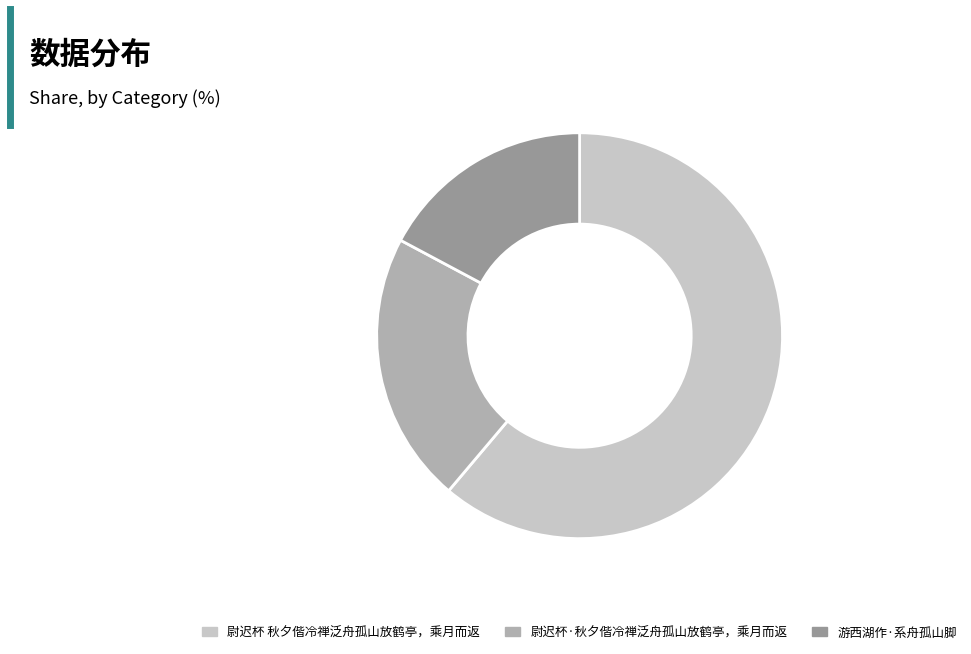

Count the number of slices in the pie.

3